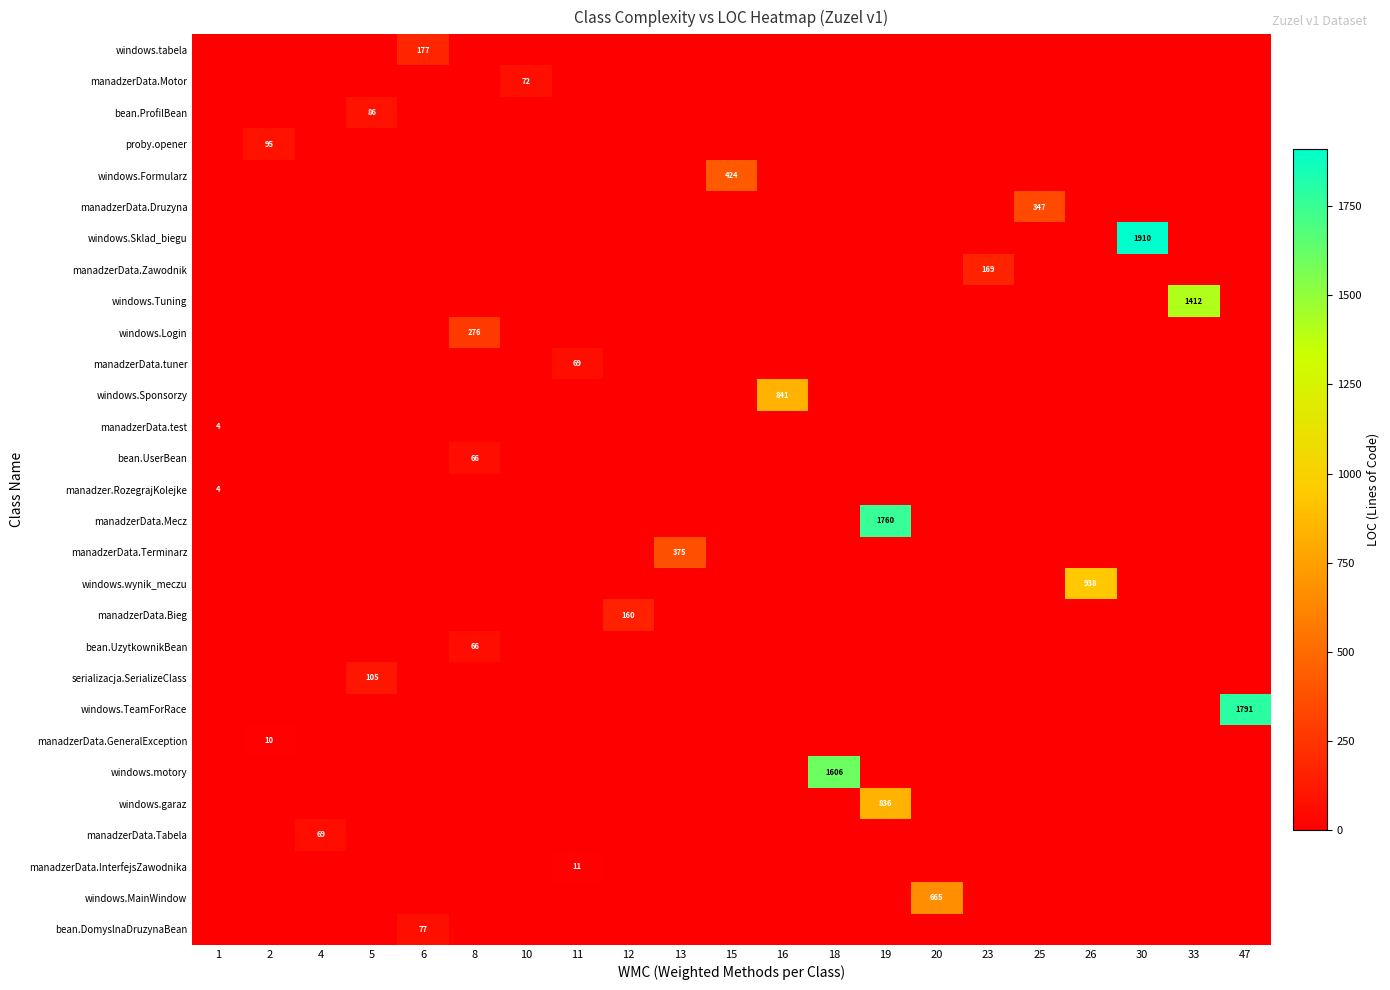

At 6, list the series in order from largest to smallest.

windows.tabela, bean.DomyslnaDruzynaBean, manadzerData.Motor, bean.ProfilBean, proby.opener, windows.Formularz, manadzerData.Druzyna, windows.Sklad_biegu, manadzerData.Zawodnik, windows.Tuning, windows.Login, manadzerData.tuner, windows.Sponsorzy, manadzerData.test, bean.UserBean, manadzer.RozegrajKolejke, manadzerData.Mecz, manadzerData.Terminarz, windows.wynik_meczu, manadzerData.Bieg, bean.UzytkownikBean, serializacja.SerializeClass, windows.TeamForRace, manadzerData.GeneralException, windows.motory, windows.garaz, manadzerData.Tabela, manadzerData.InterfejsZawodnika, windows.MainWindow